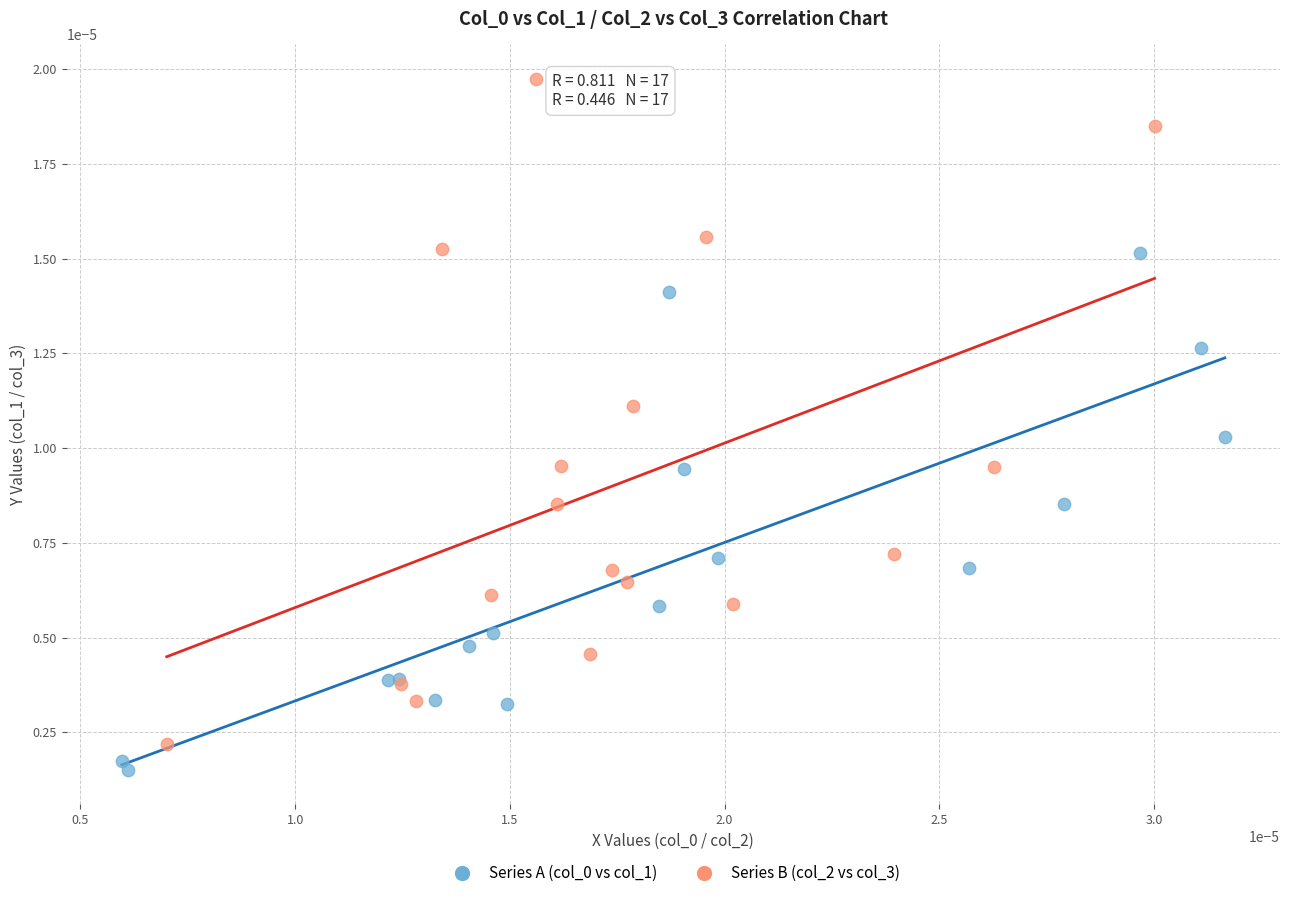

Which series has the widest spread of Y values?

Series B (col_2 vs col_3)